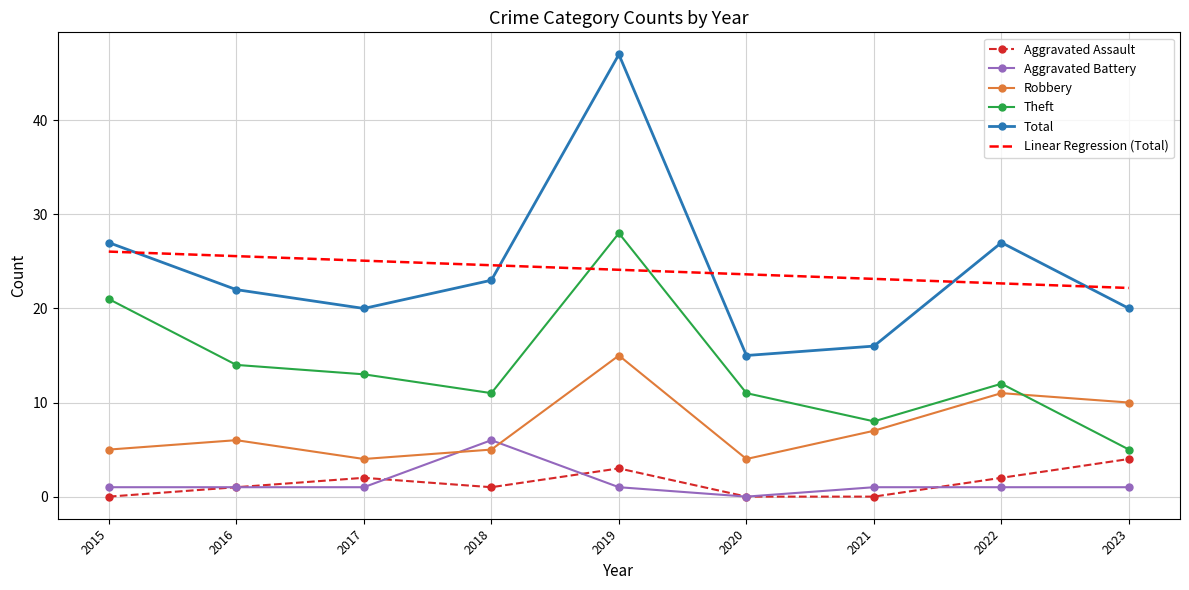

The Total series shows 22.0 at 2016. True or false?

True